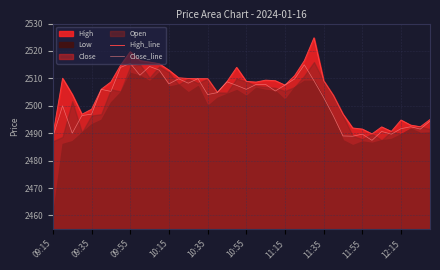

Reading left to right, transcribe all the data shown in this chart.

High_line: 2489.2	2510.1	2504.2	2496.9	2498.8	2506.1	2508.7	2514.8	2519.8	2516.5	2515.9	2515.3	2513.0	2510.2	2509.9	2509.9	2509.9	2504.9	2508.8	2514.0	2508.9	2508.7	2509.3	2509.2	2507.6	2511.0	2516.4	2524.8	2509.2	2503.8	2496.9	2491.9	2491.5	2489.8	2492.3	2490.7	2494.8	2492.9	2492.3	2495.0
Close_line: 2488.7	2500.0	2490.0	2496.4	2496.9	2506.0	2505.2	2514.0	2515.5	2511.2	2514.3	2513.0	2508.0	2509.8	2508.2	2509.9	2504.1	2504.8	2508.8	2507.4	2506.0	2507.8	2507.8	2505.4	2507.6	2509.8	2514.9	2509.2	2503.1	2496.3	2489.0	2488.9	2489.7	2487.4	2490.7	2489.7	2491.7	2492.3	2491.5	2494.4